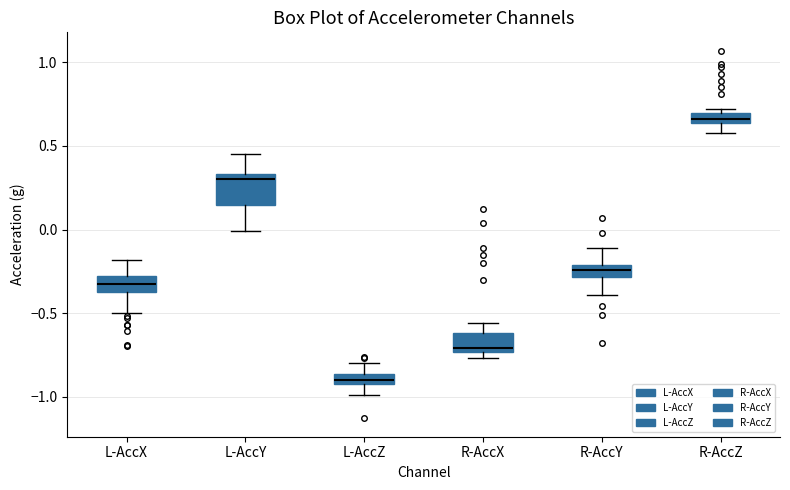

Which box has the highest median line?

R-AccZ